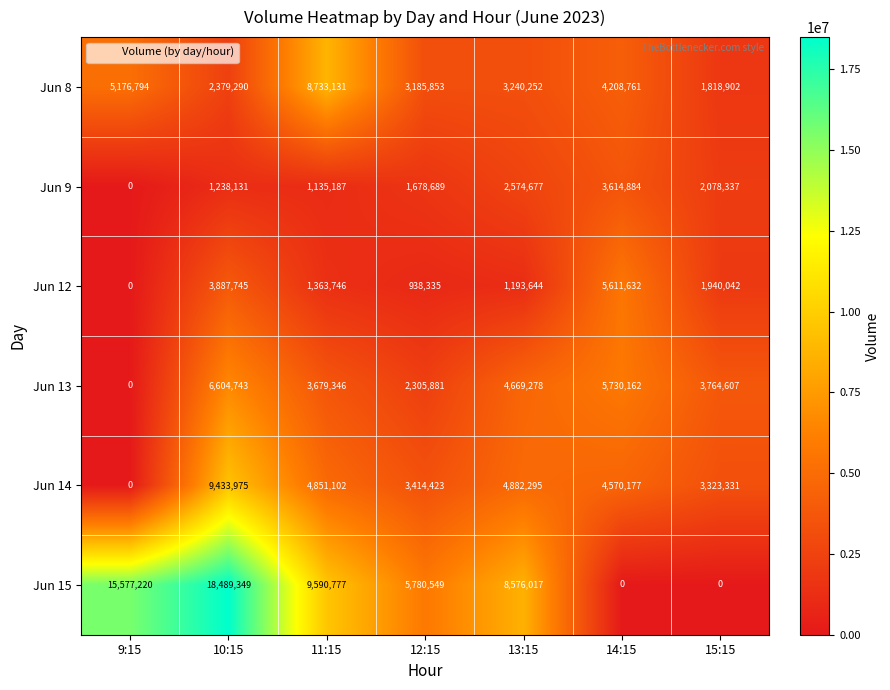

What is the average value of the Jun 9 series?

1759986